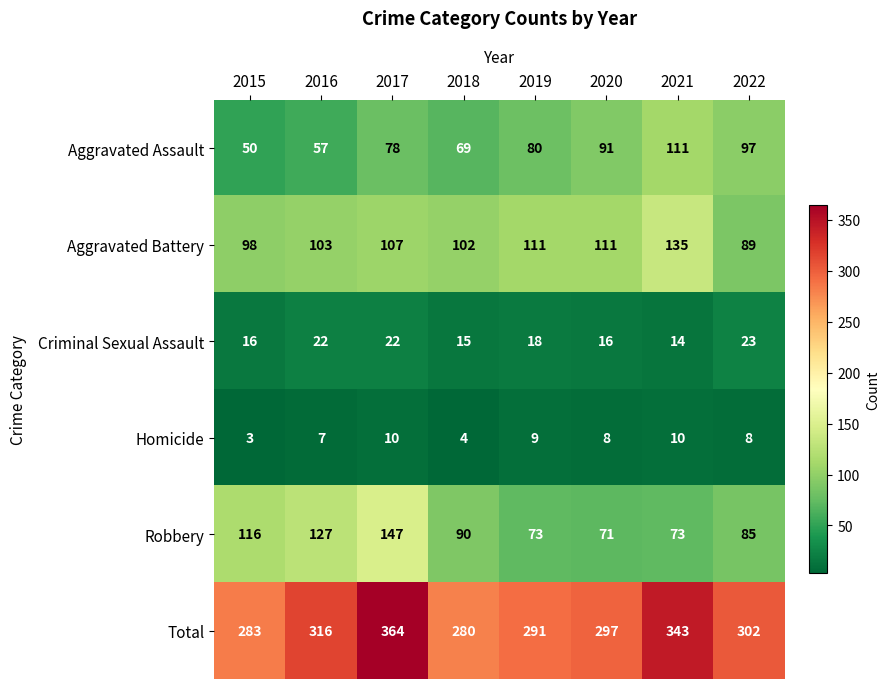

What is the sum of all Total values?

2476